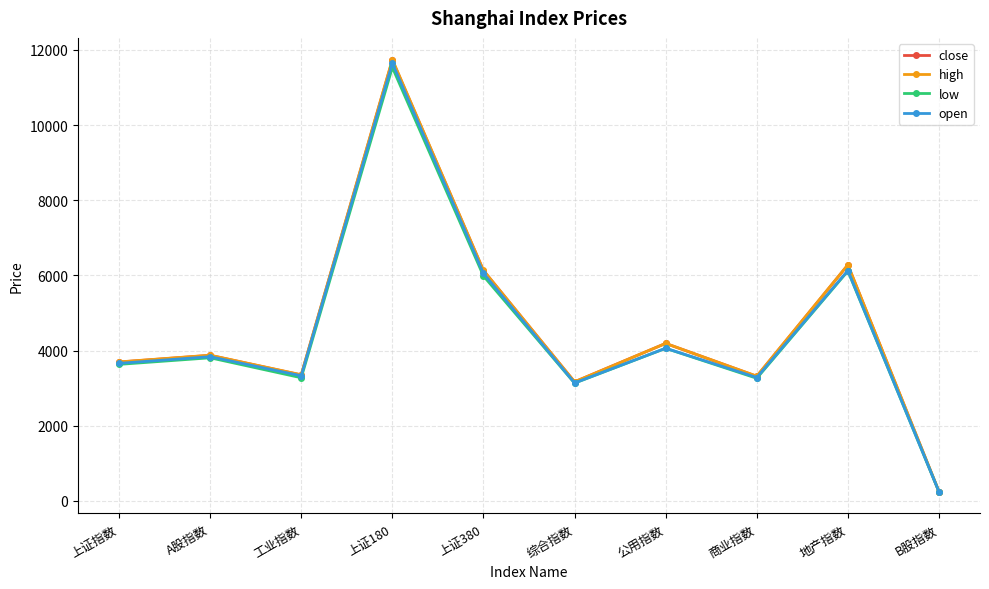

Does the chart display data point markers on the line(s)?

Yes